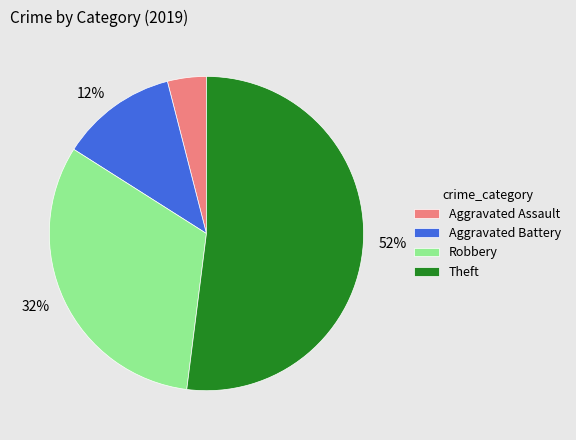

Do Robbery and Aggravated Battery together represent more than half of the pie?

No